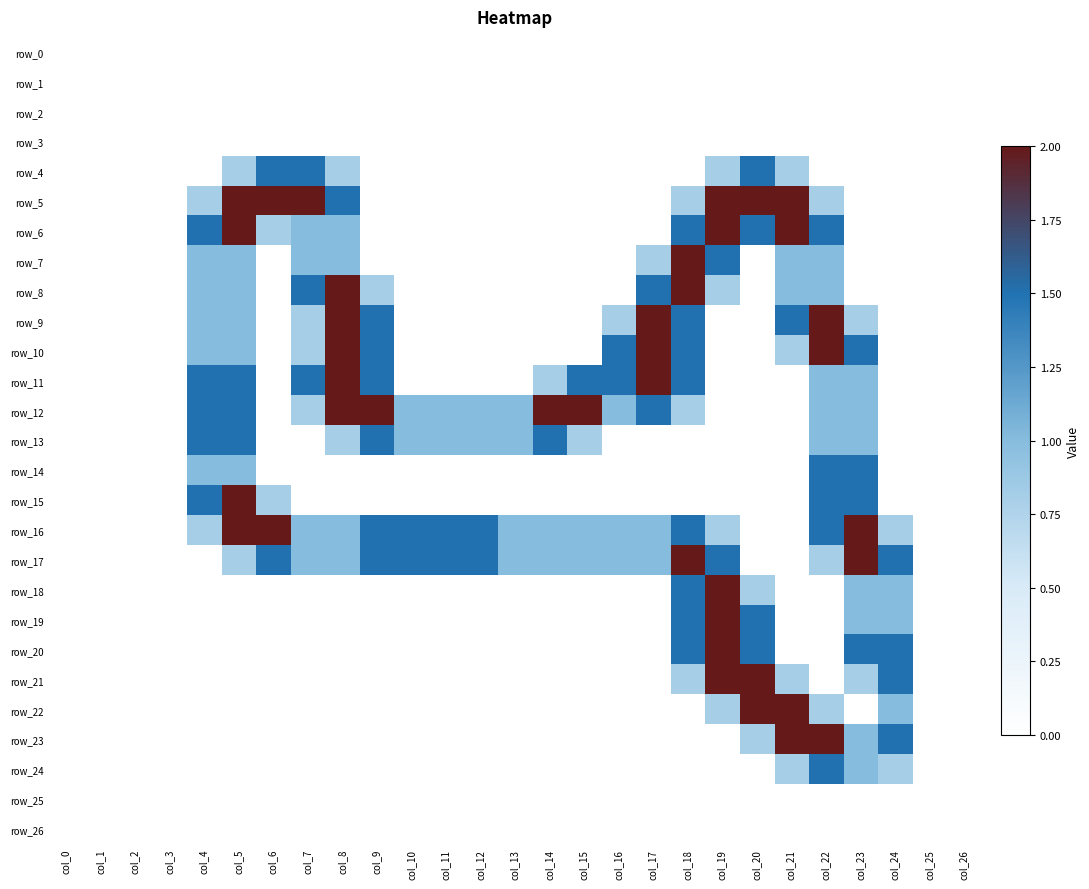

Is the value of row_18 at col_9 greater than the value of row_16 at col_22?

No